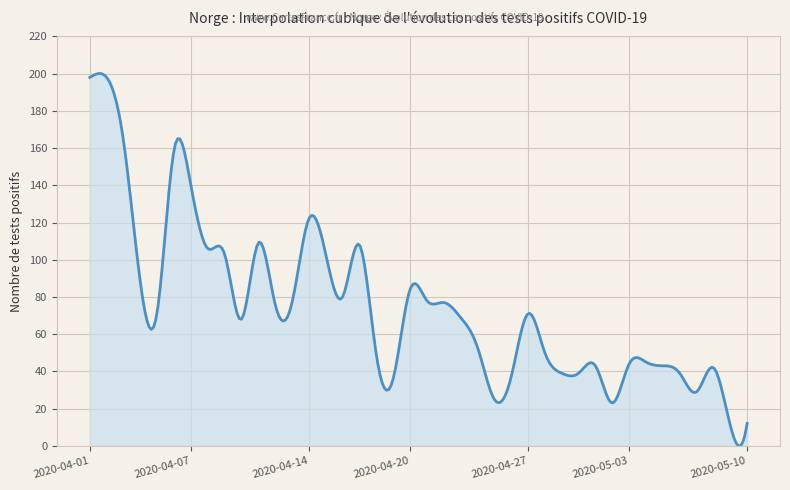

What is the greatest value displayed?

200.1